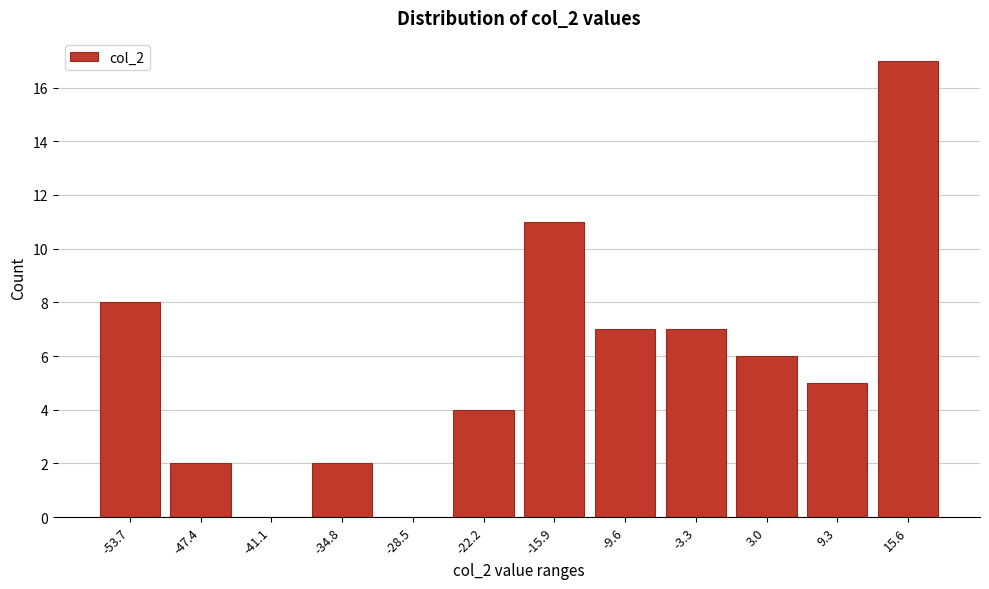

Reading left to right, list all the values displayed in this chart.

-53.7=8	-47.4=2	-41.1=0	-34.8=2	-28.5=0	-22.2=4	-15.9=11	-9.6=7	-3.3=7	3.0=6	9.3=5	15.6=17